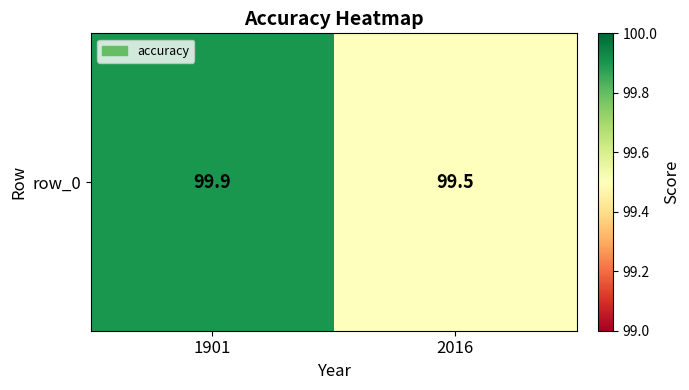

The value at 2016 is 99.5. True or false?

True